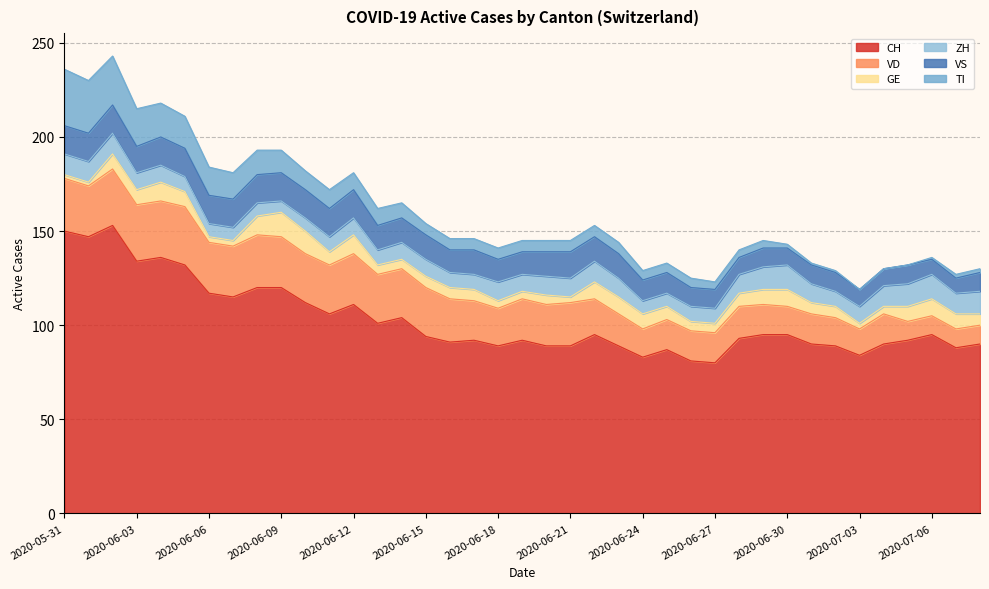

Reading left to right, transcribe all the data shown in this chart.

CH: 150	147	153	134	136	132	117	115	120	120	112	106	111	101	104	94	91	92	89	92	89	89	95	89	83	87	81	80	93	95	95	90	89	84	90	92	95	88	90
VD: 28	27	30	30	30	31	27	27	28	27	26	26	27	26	26	26	23	21	20	22	22	23	19	17	15	16	16	16	17	16	15	16	15	14	16	10	10	10	10
GE: 2	2	8	8	10	8	3	3	10	13	12	7	10	5	5	6	6	6	4	4	5	3	9	9	8	7	5	5	7	8	9	6	6	3	4	8	9	8	6
ZH: 11	11	11	9	9	8	7	7	7	6	7	8	9	8	9	9	8	8	10	9	10	10	11	10	7	7	8	8	10	12	13	10	8	9	11	12	13	11	12
VS: 15	15	15	14	15	15	15	15	15	15	15	15	15	13	13	13	12	13	12	12	13	14	13	13	11	11	10	10	9	10	9	10	10	9	9	10	8	8	10
TI: 30	28	26	20	18	17	15	14	13	12	10	10	9	9	8	6	6	6	6	6	6	6	6	6	5	5	5	4	4	4	2	1	1	0	0	0	1	2	2